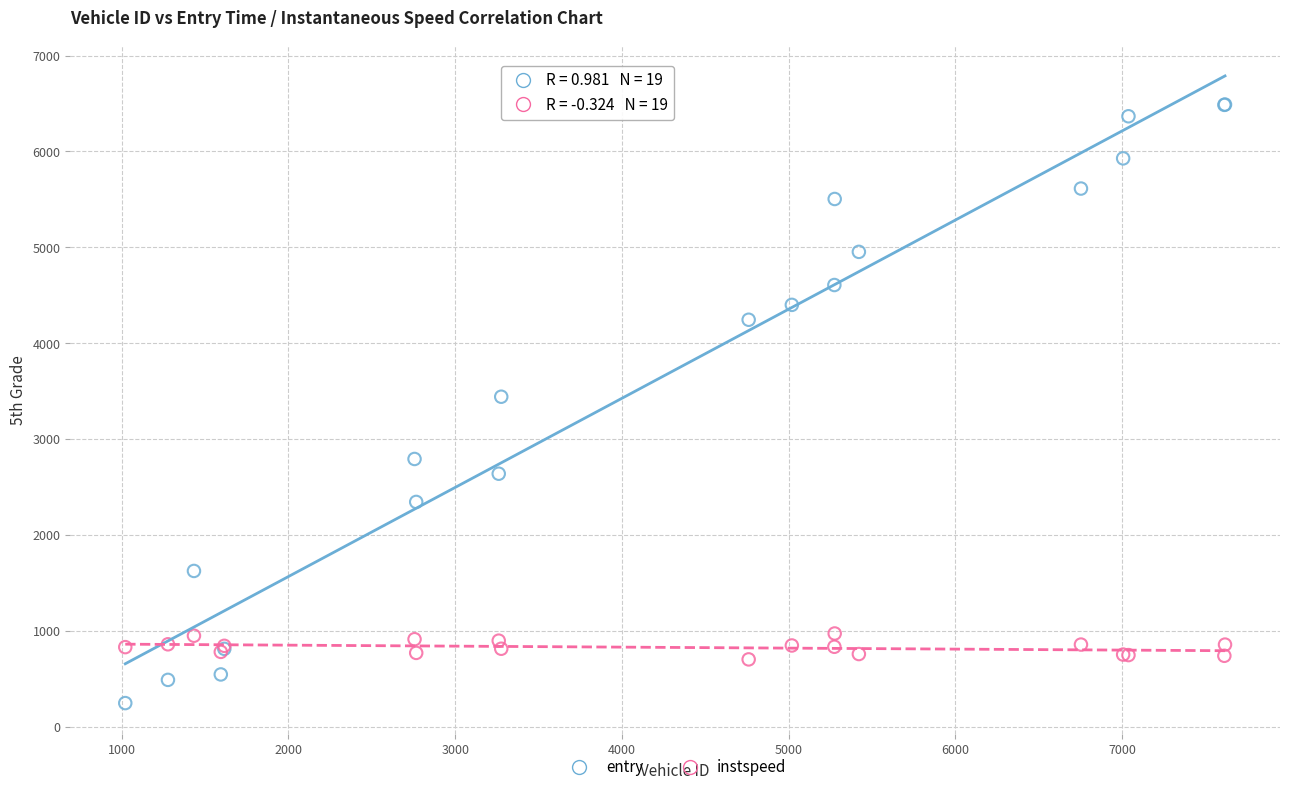

Across all series, what Y value is closest to 3368?

3442.5